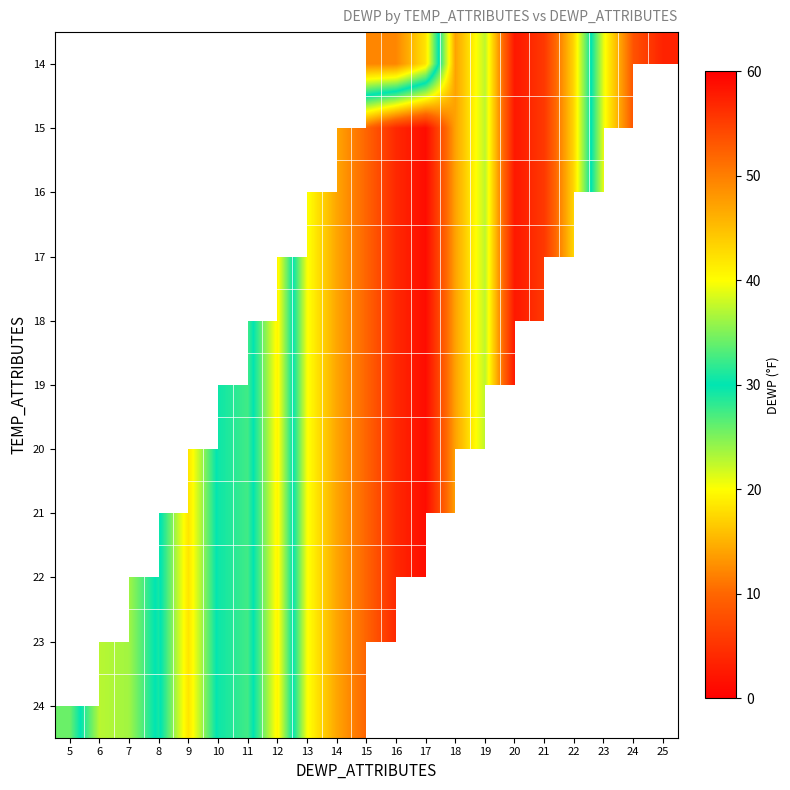

List the labels in order of 18 value, smallest first.

17, 16, 15, 14, 13, 5, 6, 7, 8, 9, 10, 20, 21, 18, 19, 11, 12, 22, 23, 24, 25